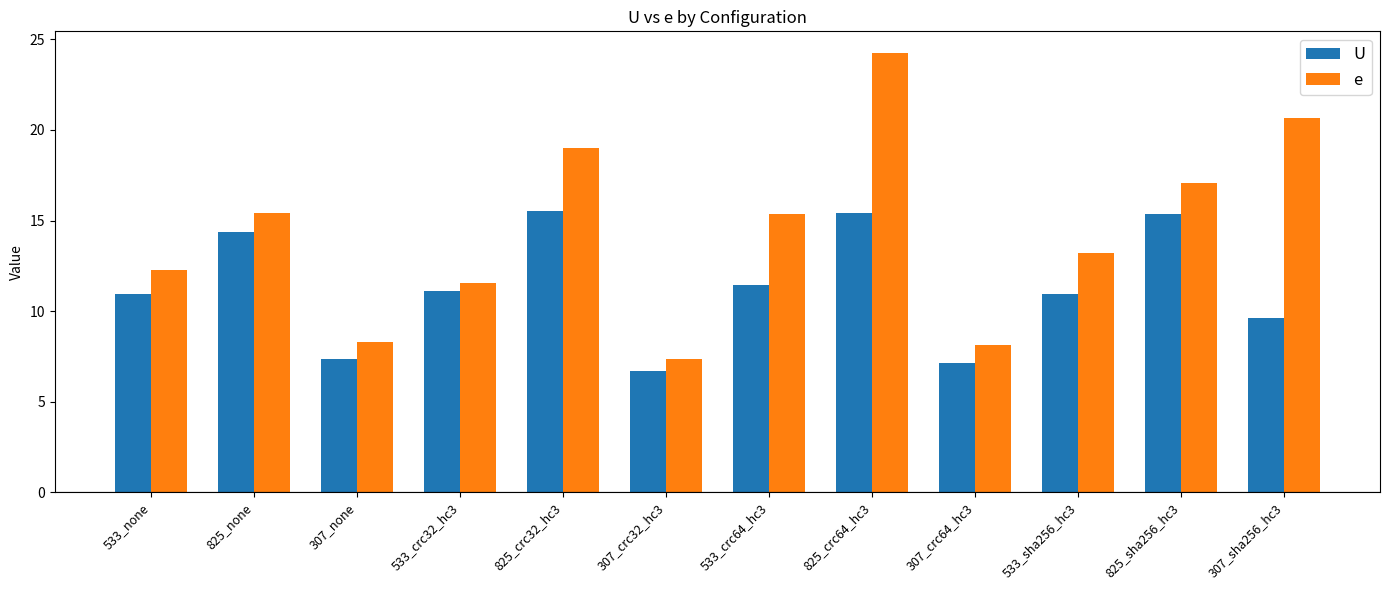

What are all the series names shown in the legend?

U, e